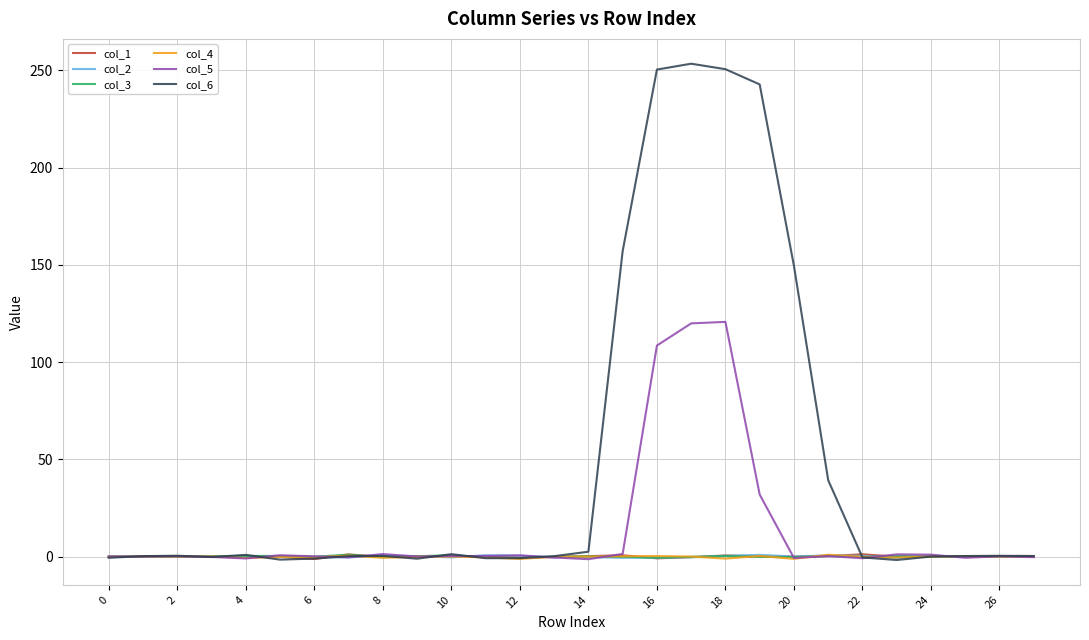

In col_3, how many points are higher than both neighbors (excluding endpoints)?

8